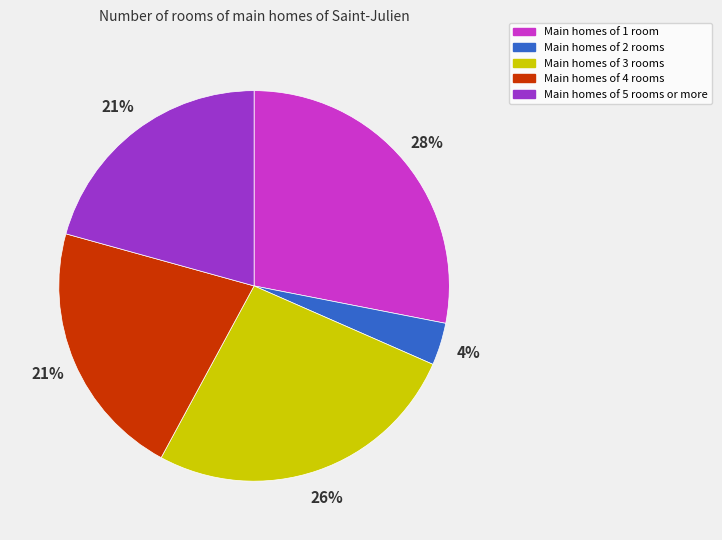

Is Main homes of 2 rooms the majority of the pie?

No